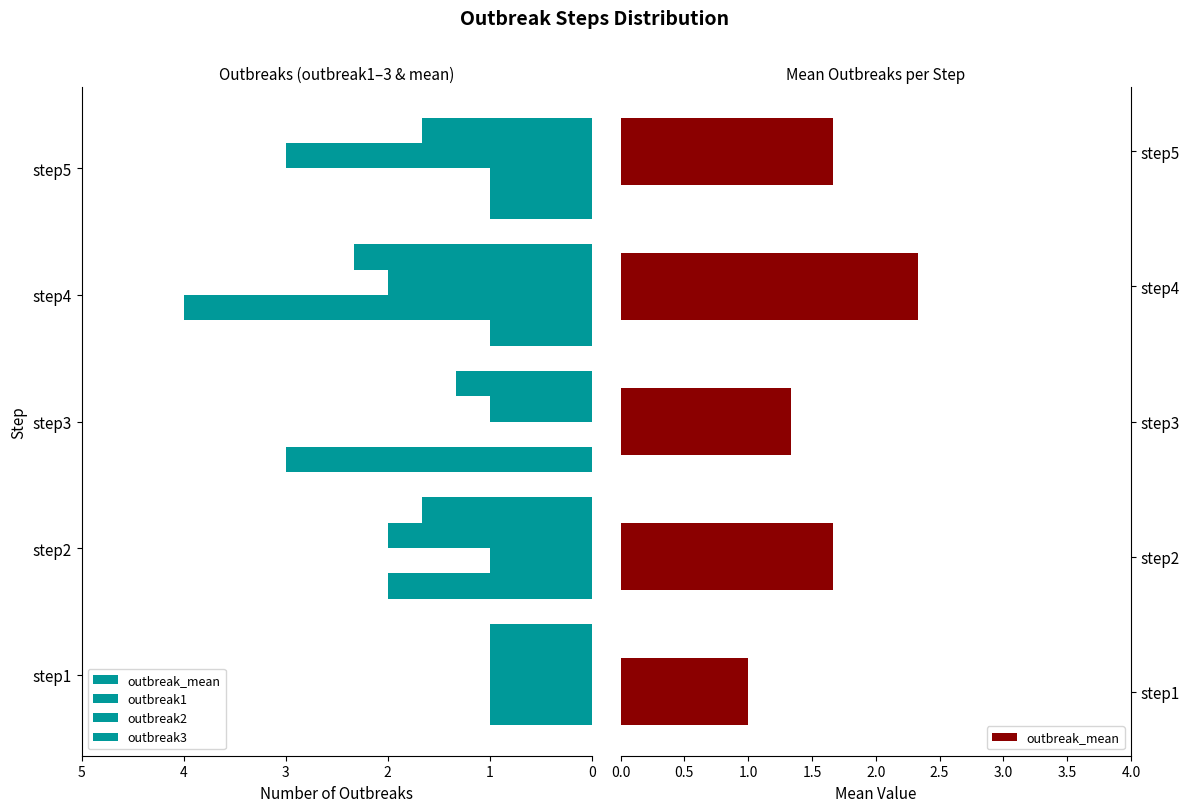

List the labels in order of outbreak1 value, largest first.

step5, step2, step4, step1, step3